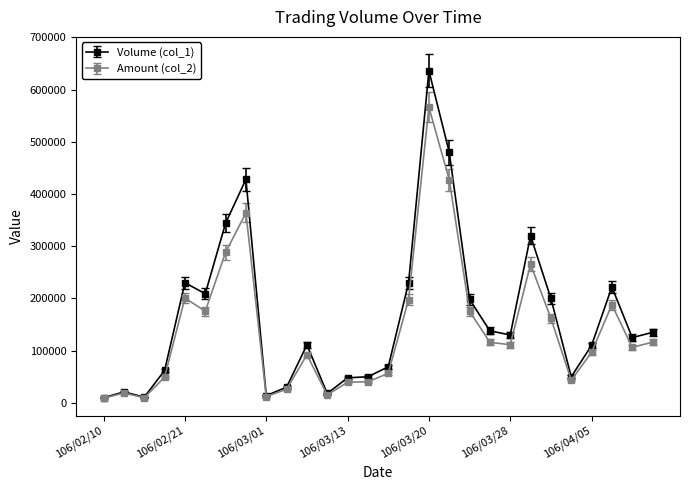

List the series in order of their overall mean, highest first.

Volume (col_1), Amount (col_2)